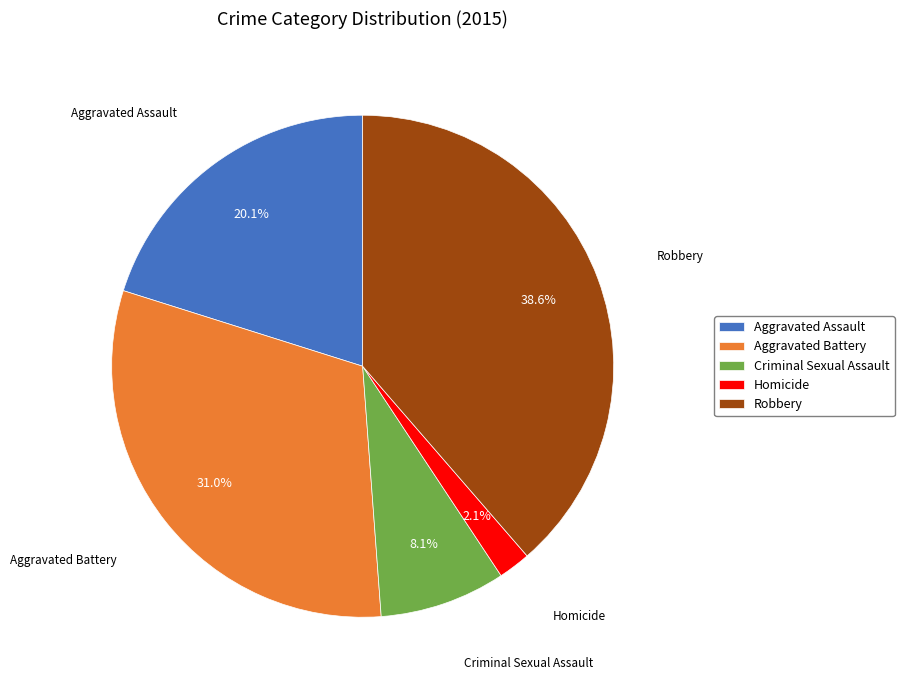

How much of the chart is everything except Robbery?

61.4%